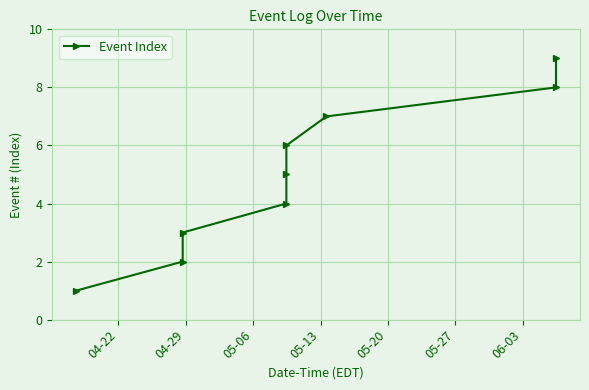

What is the sum of all values?

45